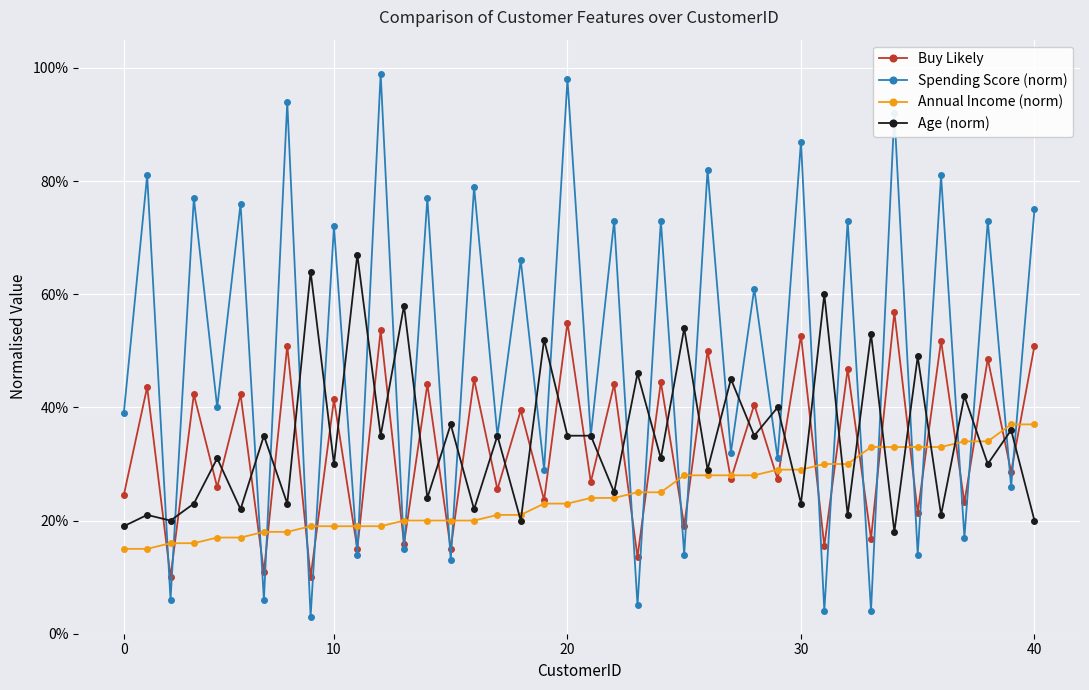

Which series has the widest spread of values?

Spending Score (norm)